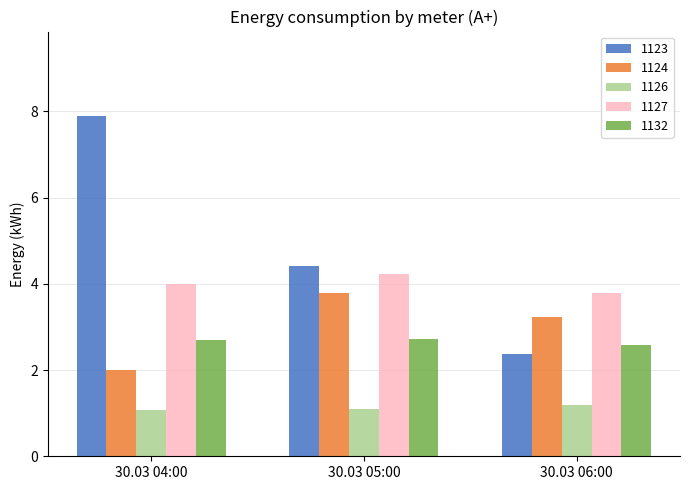

What is the sum of all 1123 values?

14.7